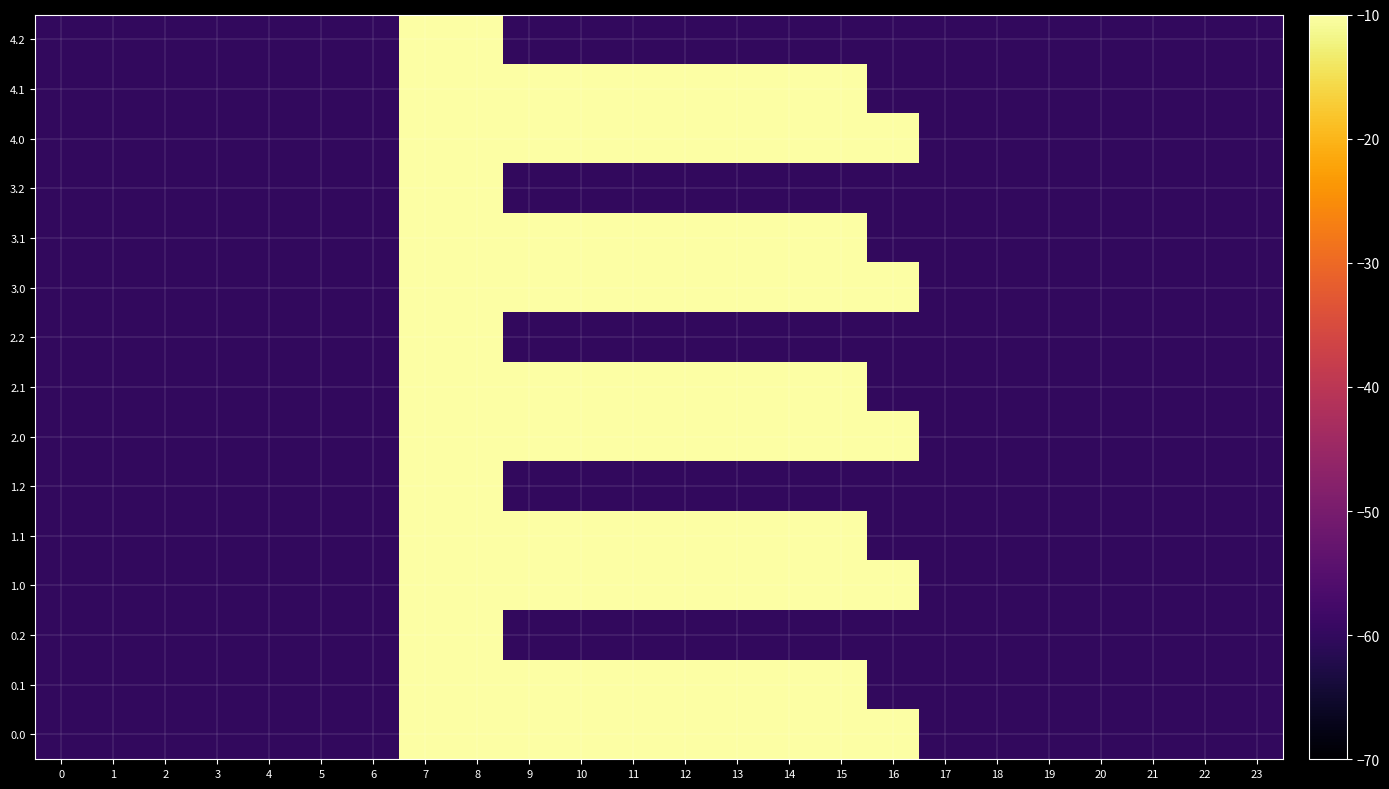

What is the minimum value shown in the chart?

-60.0